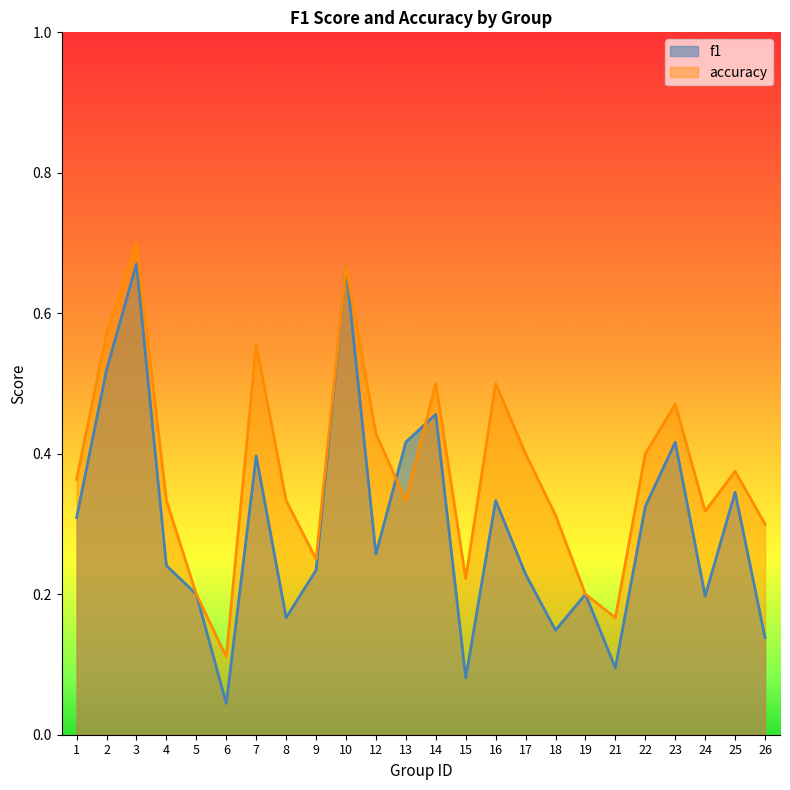

Does the chart display data point markers on the line(s)?

No